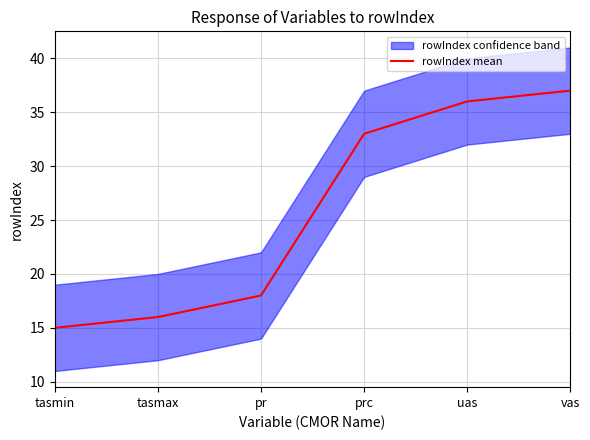

True or false: there are more than 0 points higher than both neighbors.

False